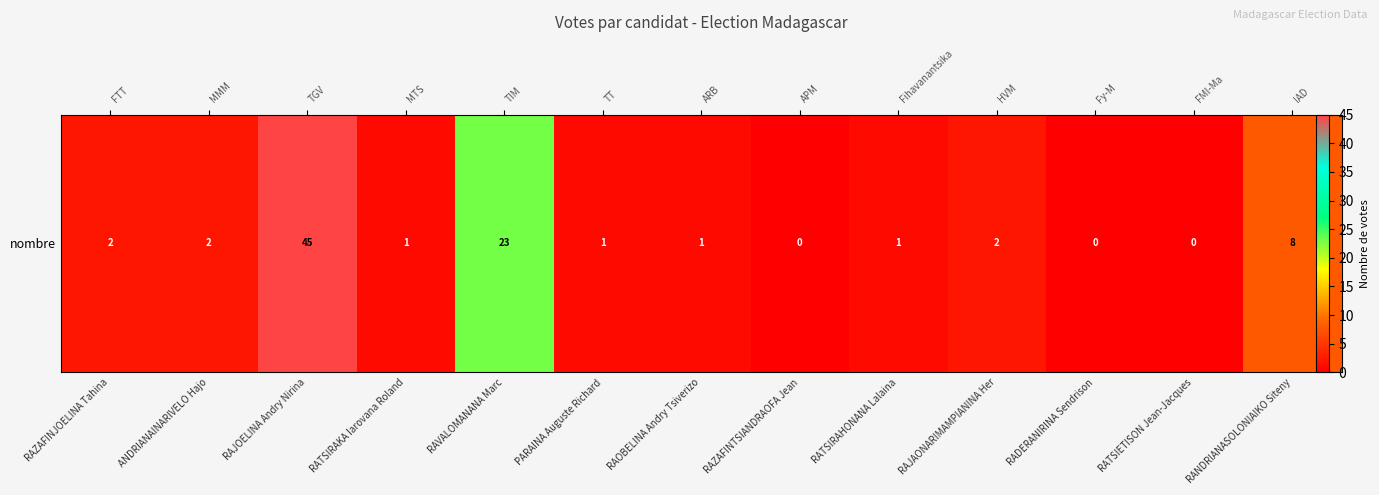

What is the sum of all values?

86